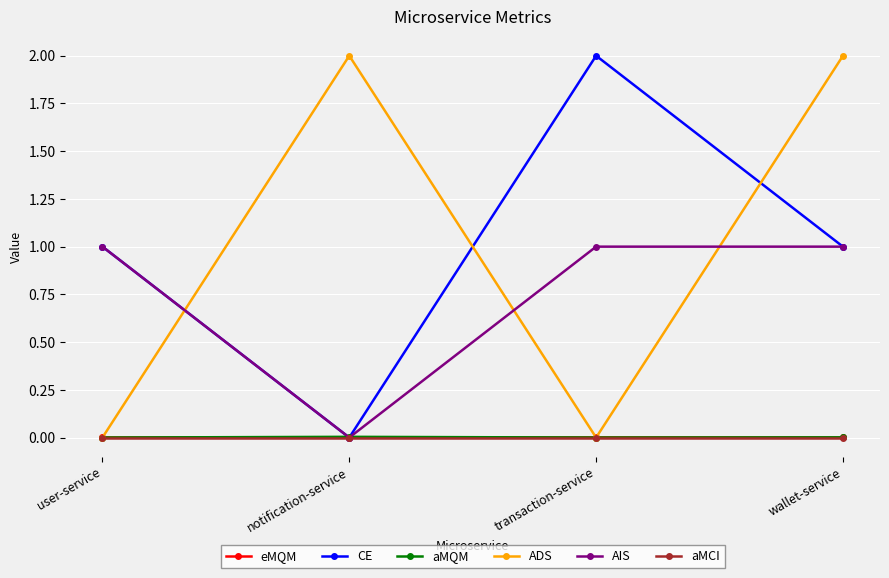

Which series changed the most between user-service and transaction-service?

CE